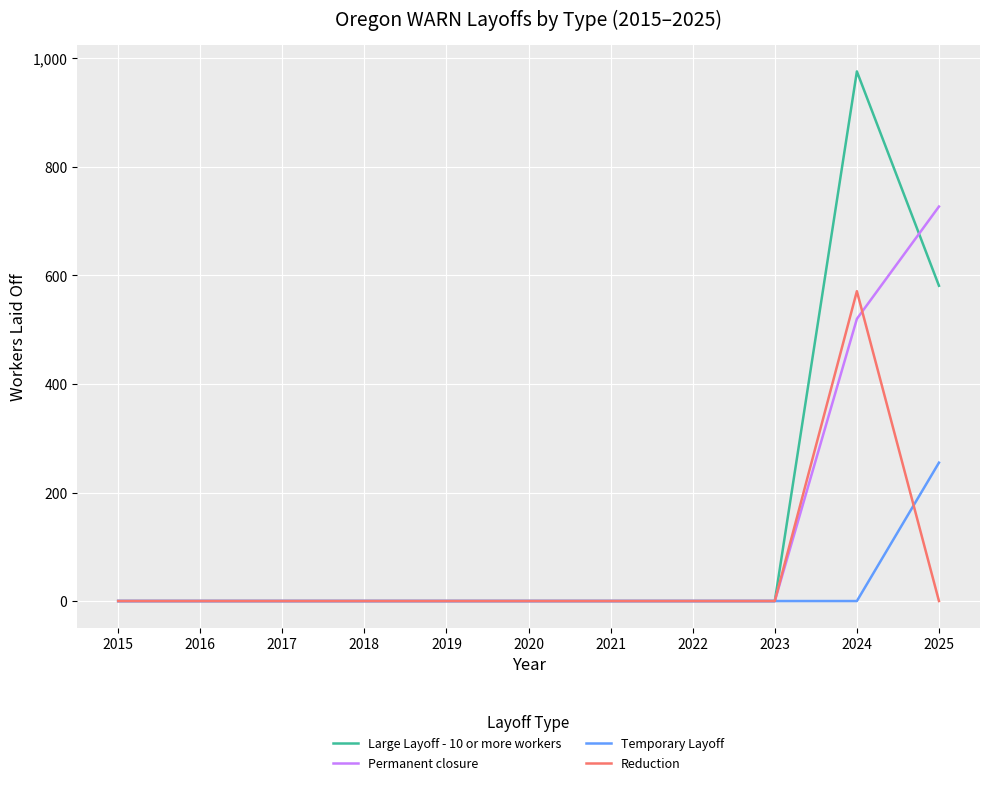

List the series in order of their overall mean, lowest first.

Temporary Layoff, Reduction, Permanent closure, Large Layoff - 10 or more workers